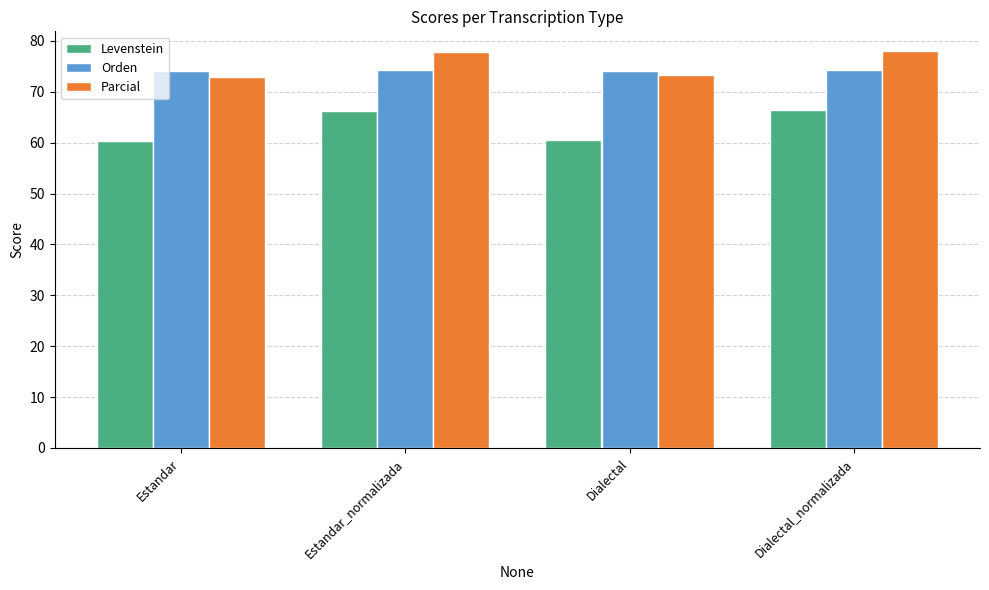

True or false: Levenstein has a value of 60.5 at Dialectal.

True